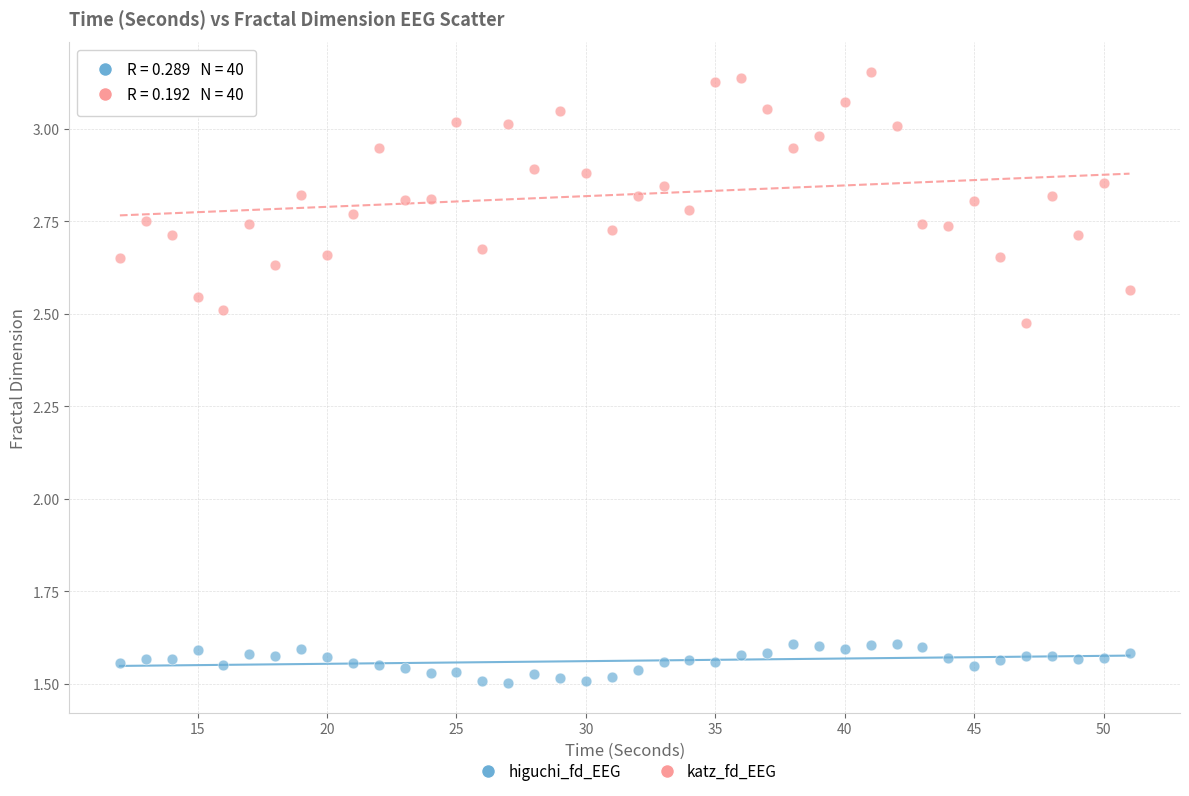

What is the X range (max minus min) for the scatter plot?

39.0